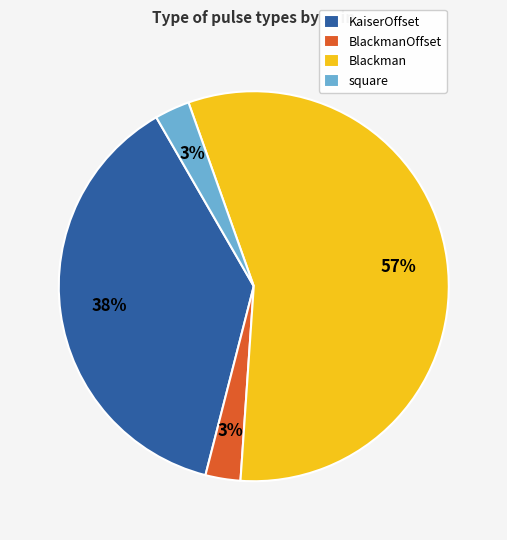

Combined, do BlackmanOffset and square account for over 50%?

No